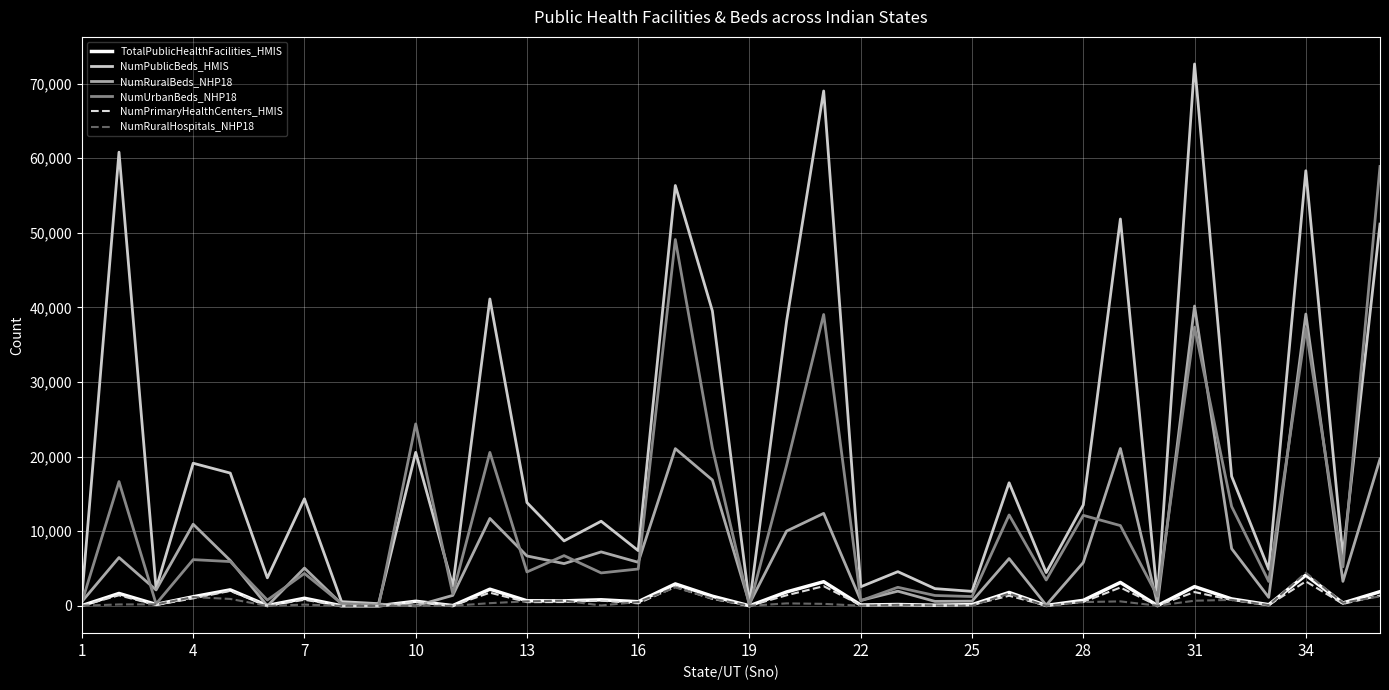

What is the maximum value shown in the chart?

72616